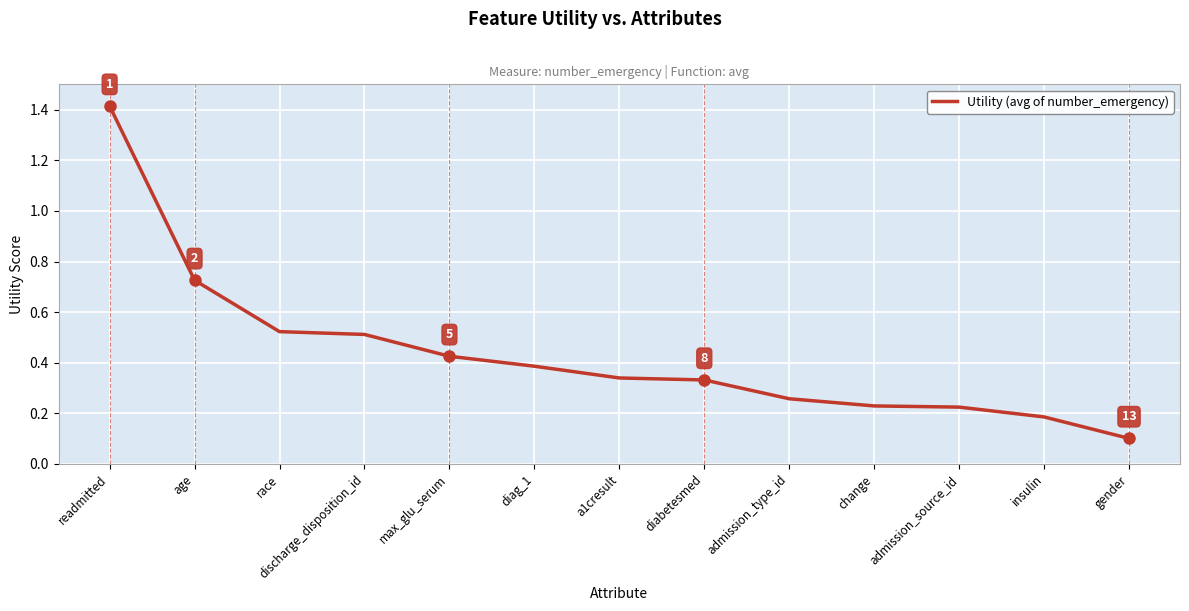

What is the difference between the values at readmitted and admission_type_id?

1.2